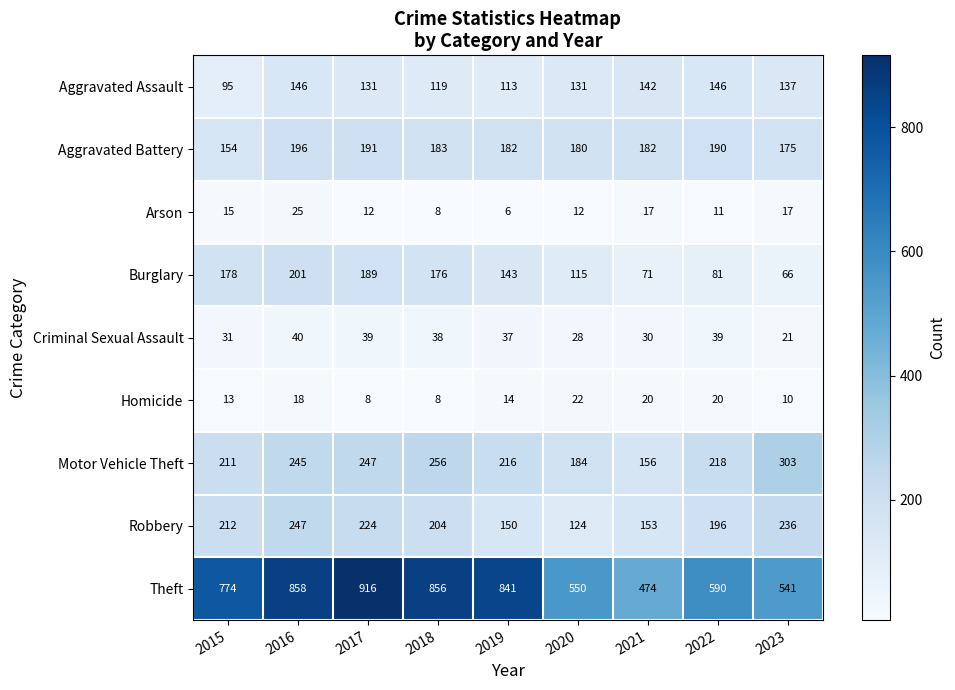

Which series has the largest total across all categories?

Theft